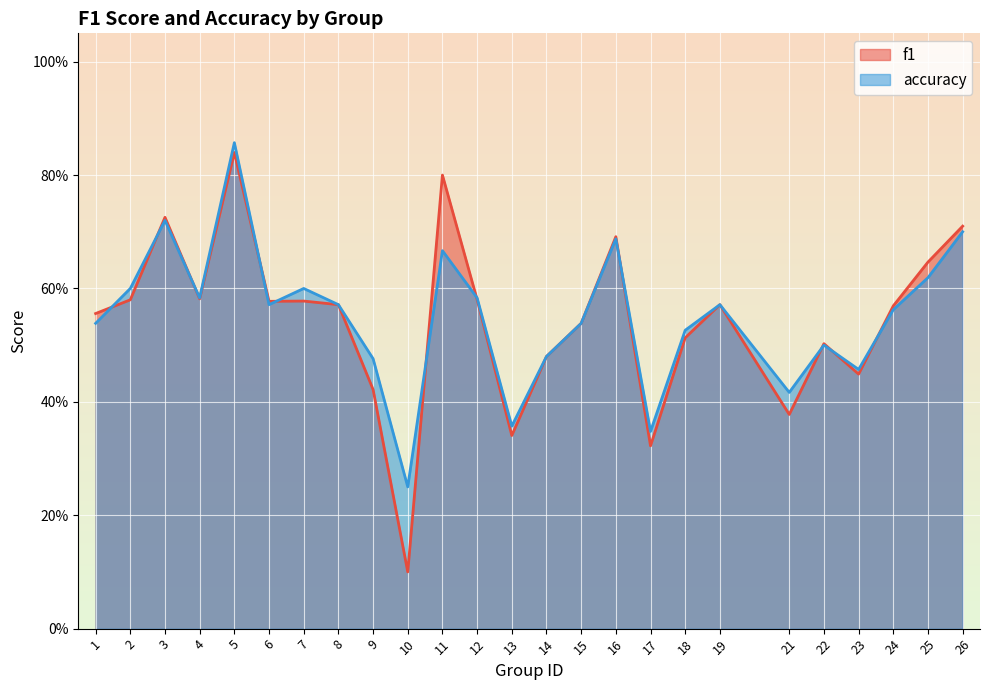

What is the difference between the second highest and second lowest values in the f1 series?

0.5